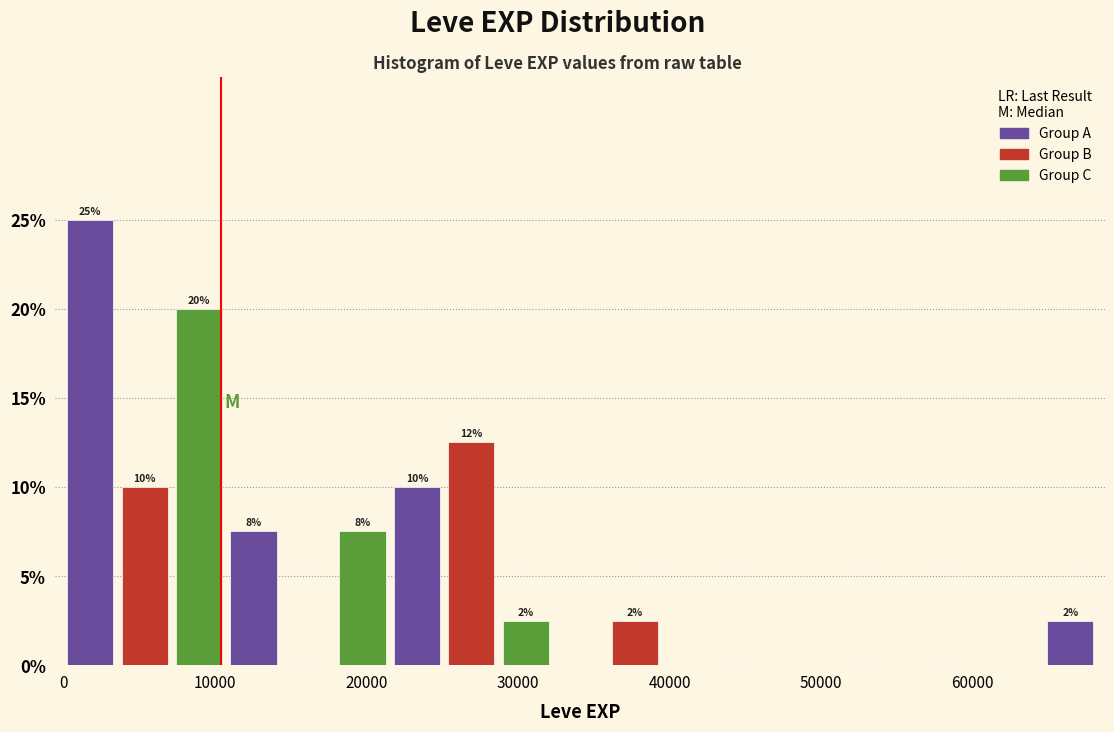

Around what value on the x-axis is the tallest bar? Give the approximate position of its centre, as read against the axis.

2000